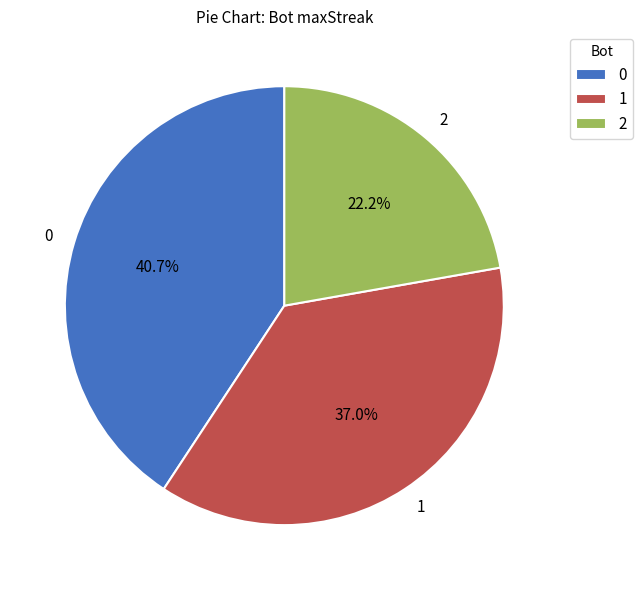

Is it true that 0 is 31% of the pie?

False